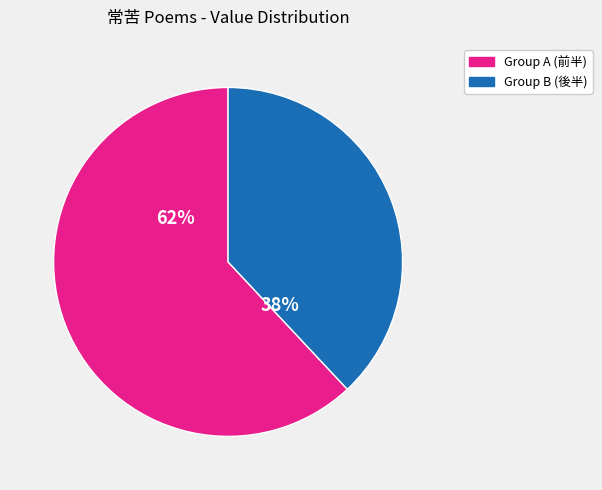

How many segments does this pie chart have?

2